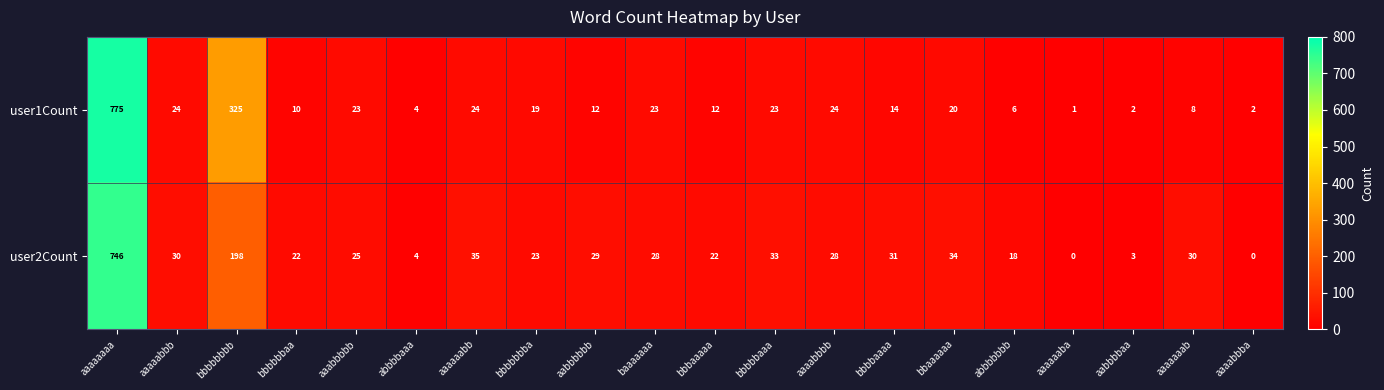

How many categories are shown in the chart?

20